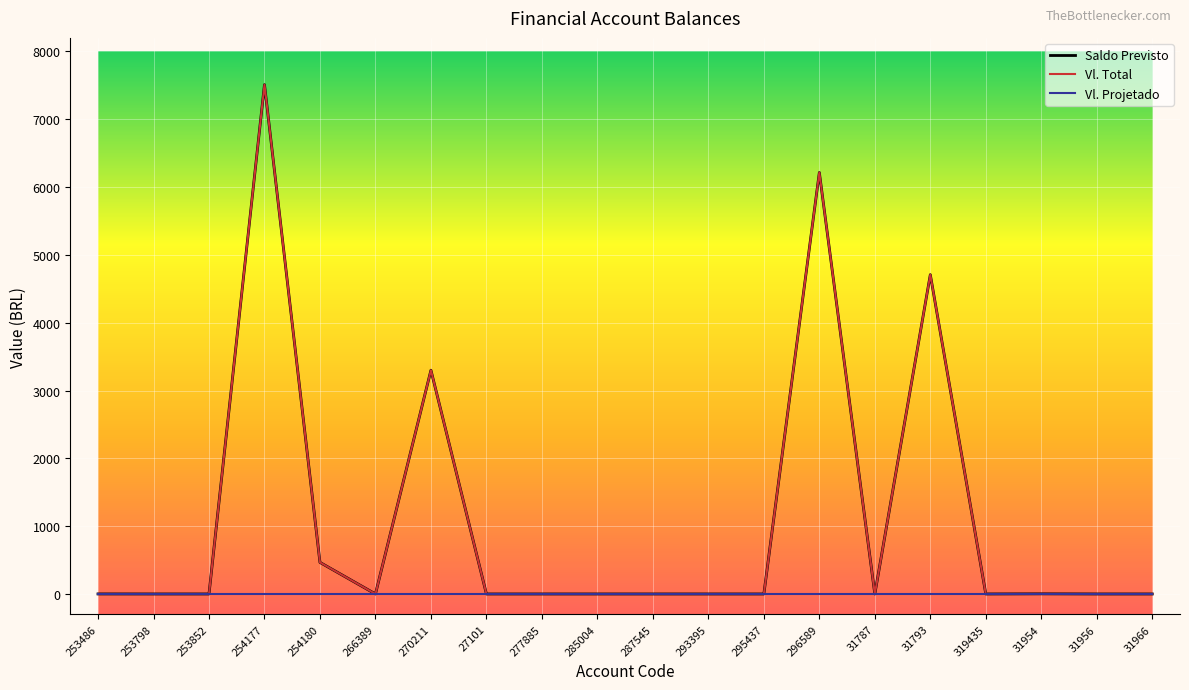

What is the difference between the Saldo Previsto values at 253486 and 31956?

0.5